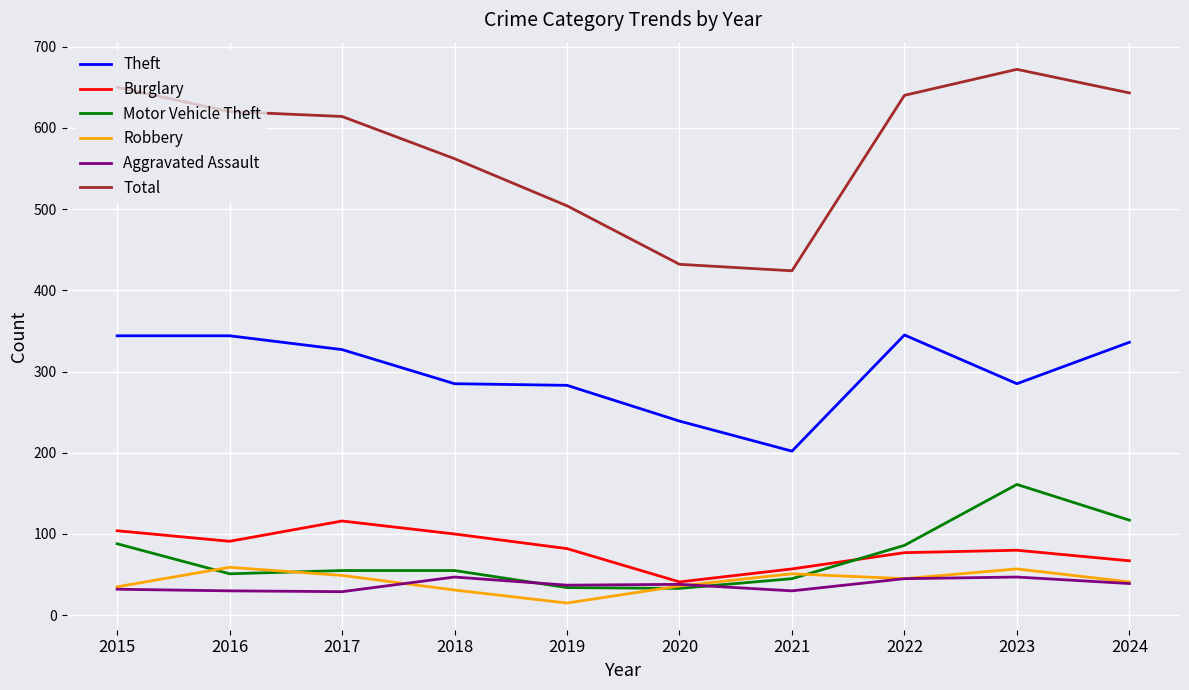

The Total series shows 144 at 2024. True or false?

False